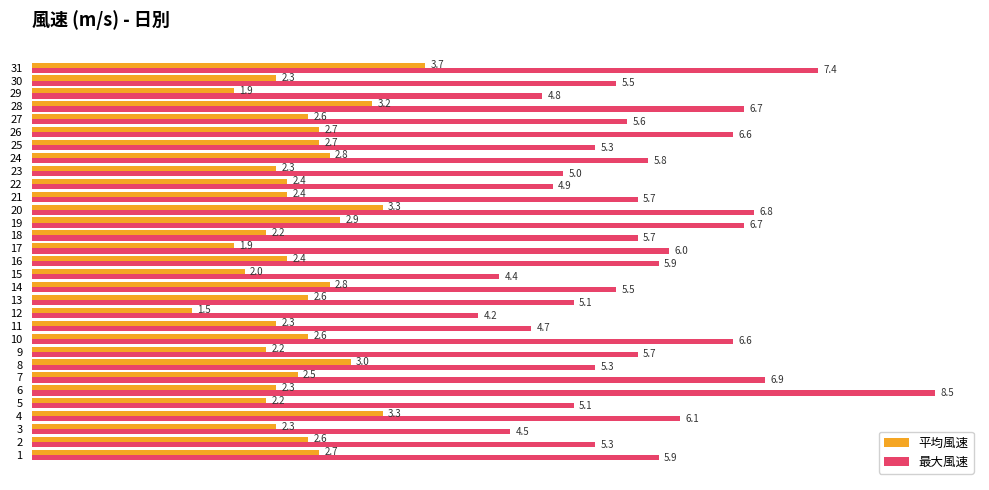

How many distinct data groups are displayed?

2